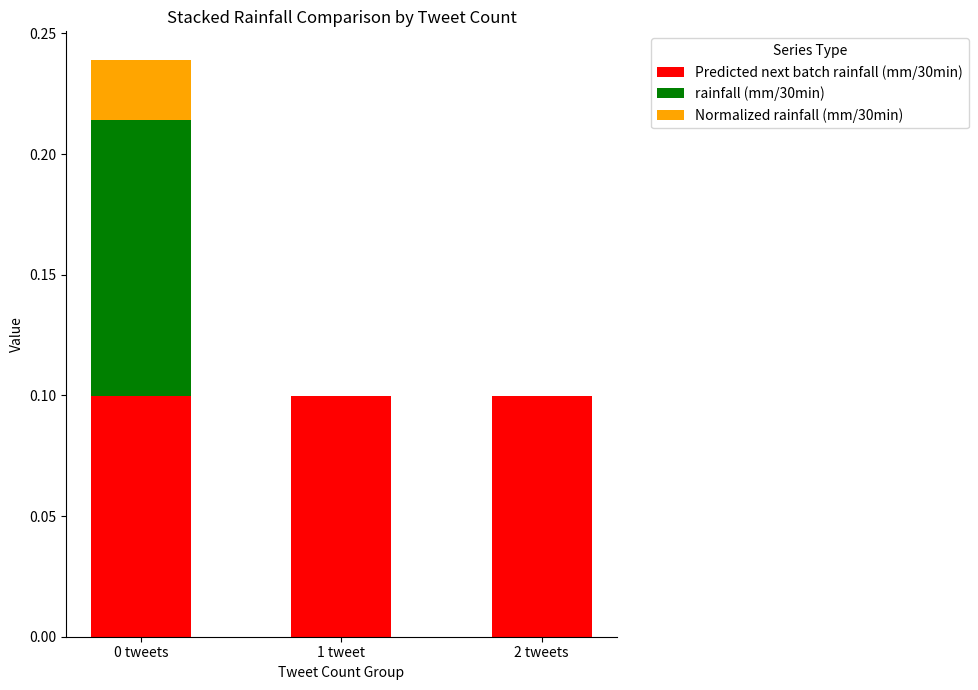

At which label is Normalized rainfall (mm/30min) closest to 0?

1 tweet